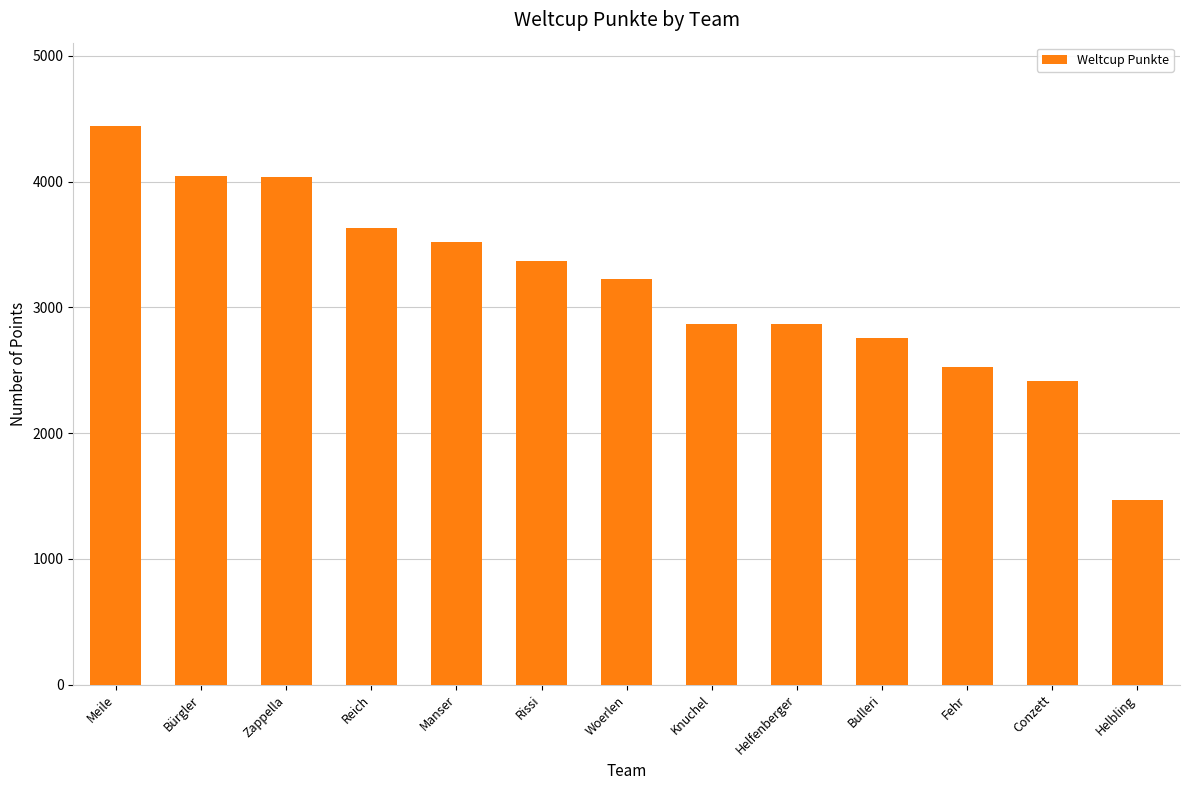

Between Rissi and Bürgler, which is larger?

Bürgler